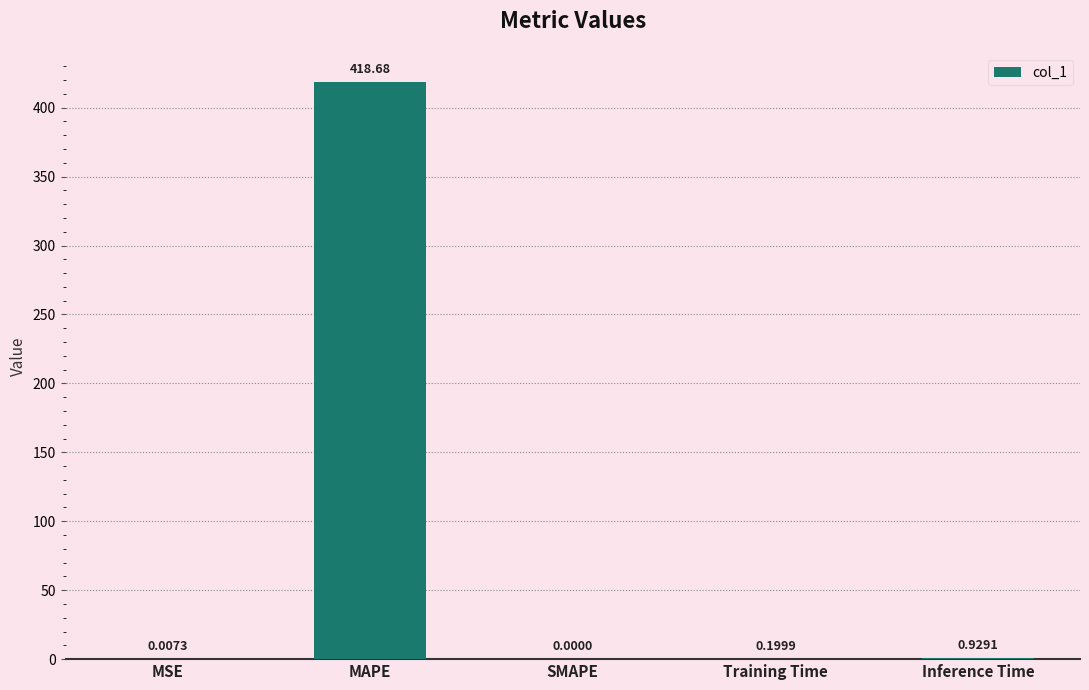

What is the average value?

84.0